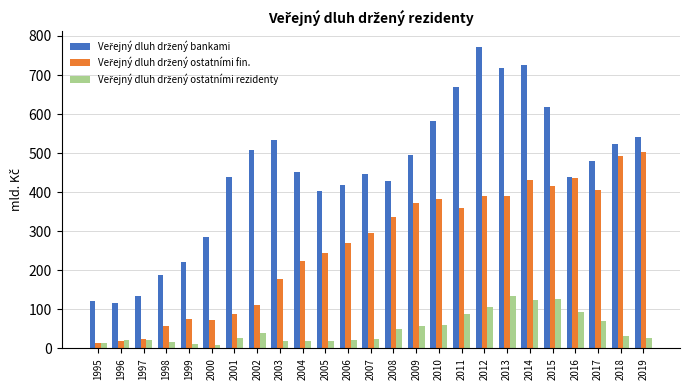

What is the total value across all series at 2015?

1158.8